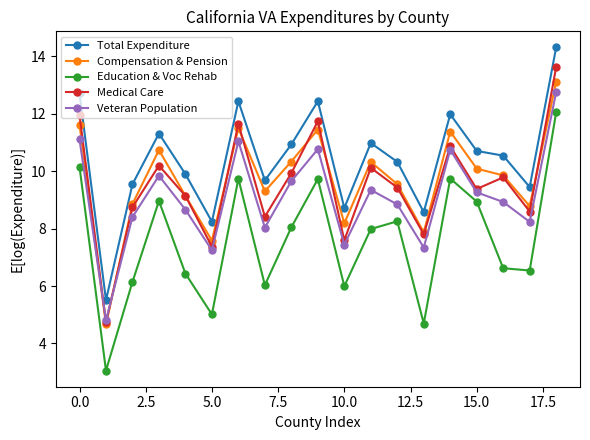

What is the value of the Medical Care point at the 2nd from the left?

4.7